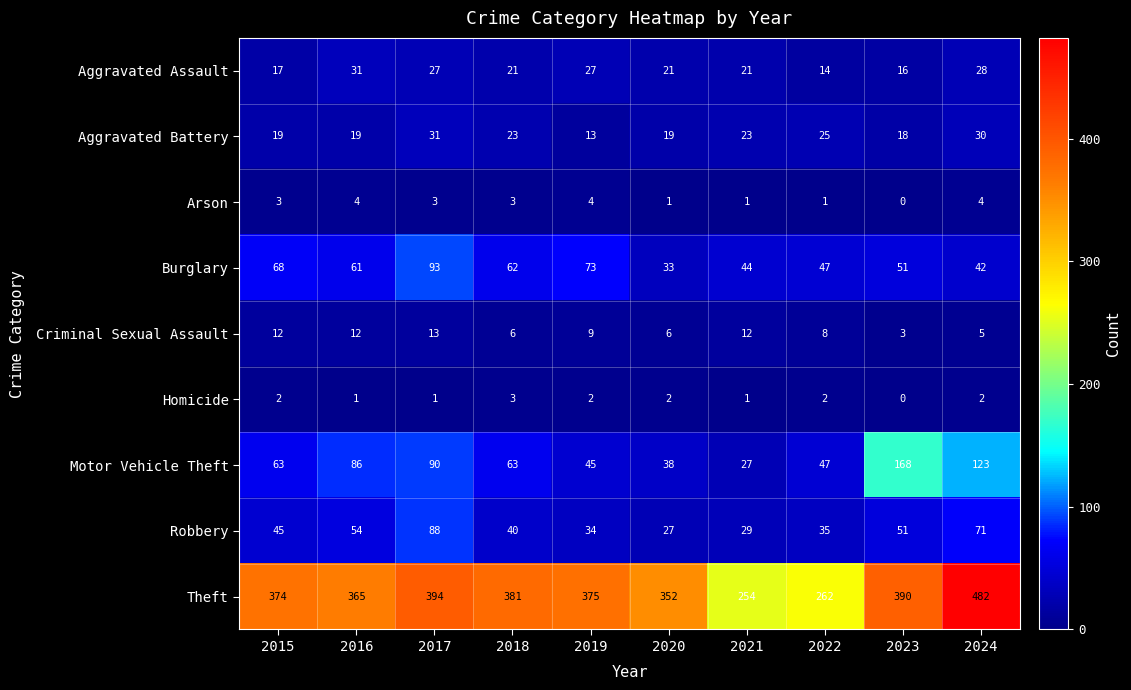

What is the sum of the Motor Vehicle Theft values at 2024 and 2018?

186